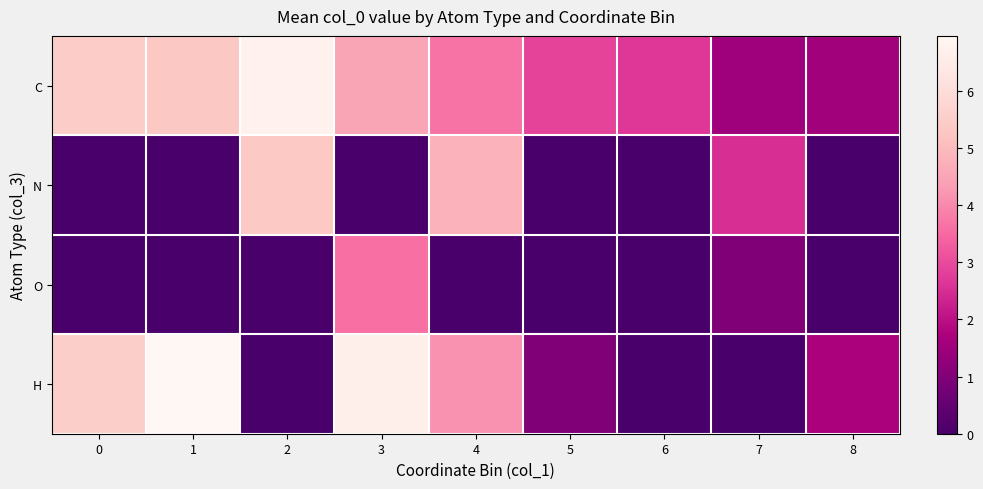

Reading right to left, transcribe all the data shown in this chart.

C: 8=1.6	7=1.5	6=2.7	5=2.9	4=3.7	3=4.5	2=6.8	1=5.3	0=5.5
N: 8=0.0	7=2.5	6=0.0	5=0.0	4=4.8	3=0.0	2=5.3	1=0.0	0=0.0
O: 8=0.0	7=1.0	6=0.0	5=0.0	4=0.0	3=3.6	2=0.0	1=0.0	0=0.0
H: 8=1.7	7=0.0	6=0.0	5=1.0	4=4.2	3=6.7	2=0.0	1=7.0	0=5.5